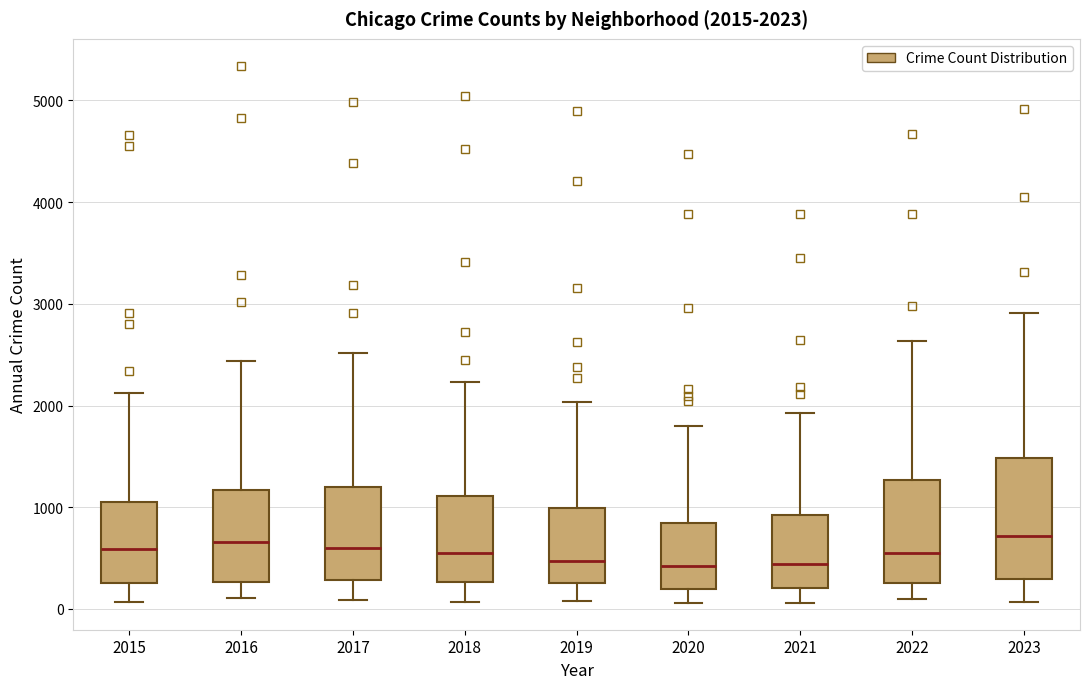

Comparing the boxes themselves (not the whiskers), which one is the tallest?

2023